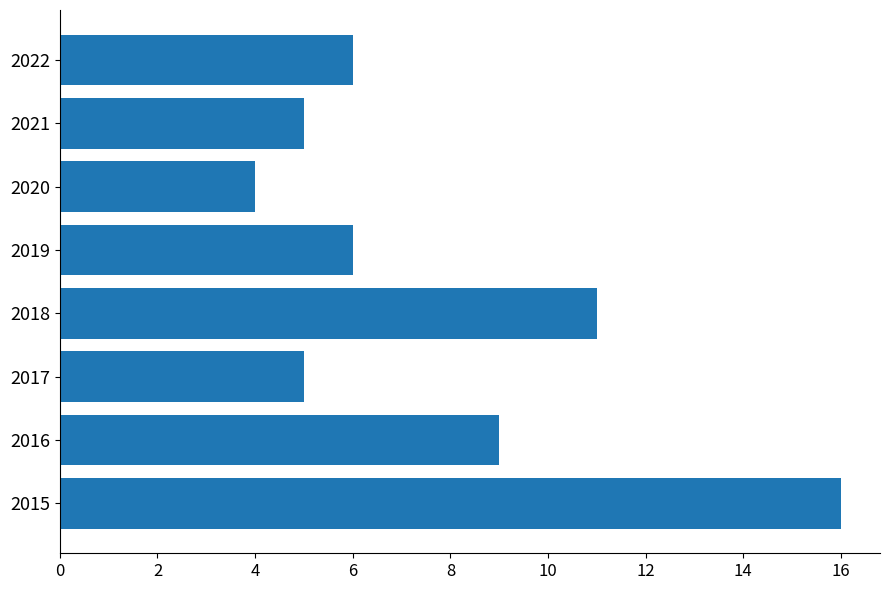

At which category does the chart reach its peak across all series?

2015